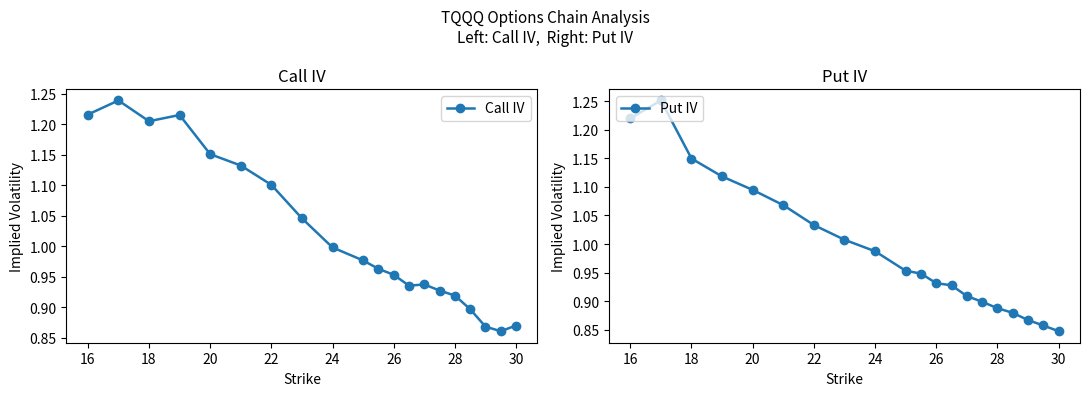

Which series has the largest range (max minus min)?

Put IV